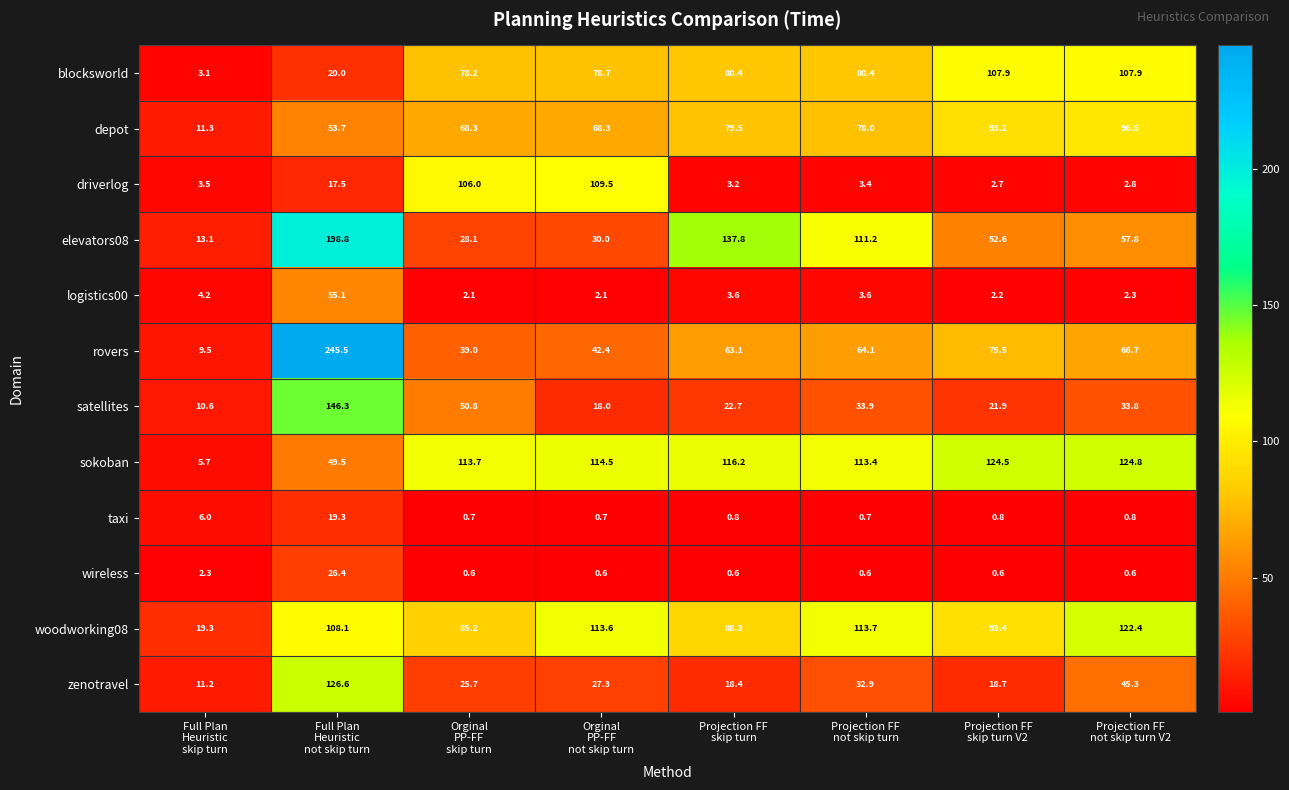

What is the average value of the wireless series?

4.0